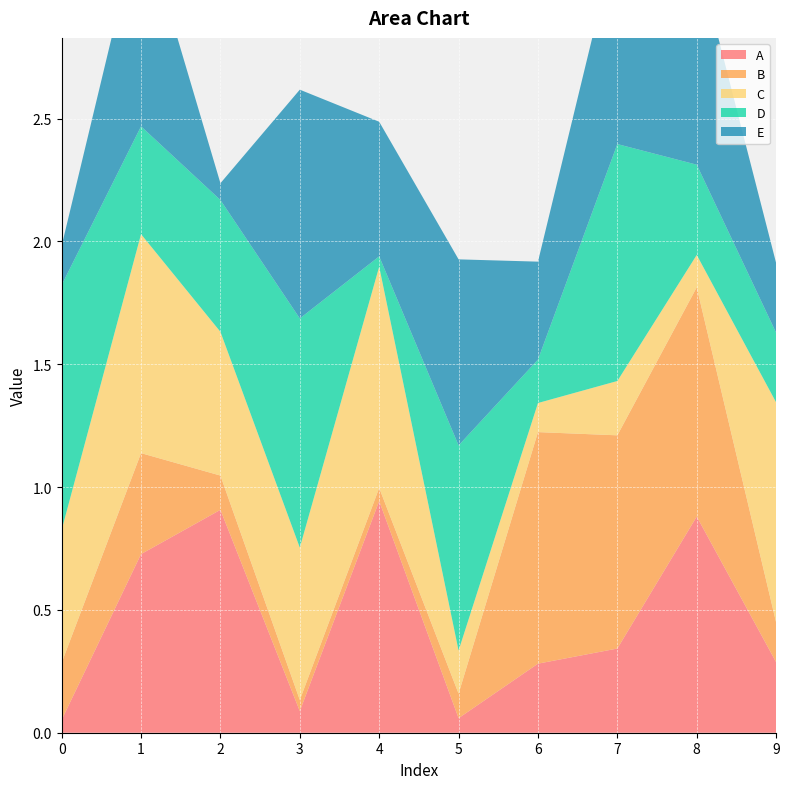

Reading left to right, what are all the values shown in this chart?

A: 0.1	0.7	0.9	0.1	0.9	0.1	0.3	0.3	0.9	0.3
B: 0.2	0.4	0.1	0.0	0.1	0.1	0.9	0.9	0.9	0.2
C: 0.5	0.9	0.6	0.6	0.9	0.2	0.1	0.2	0.1	0.9
D: 1.0	0.4	0.5	0.9	0.0	0.8	0.2	1.0	0.4	0.3
E: 0.2	0.9	0.1	0.9	0.5	0.8	0.4	0.9	0.9	0.3